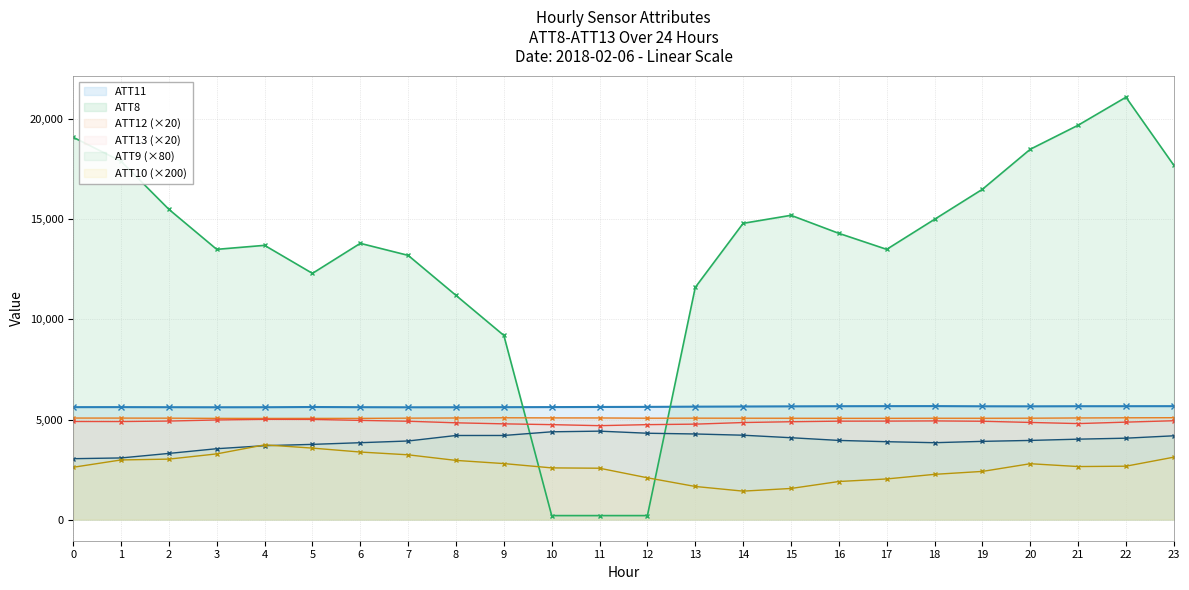

How many values in the ATT8 series exceed 14300?

11